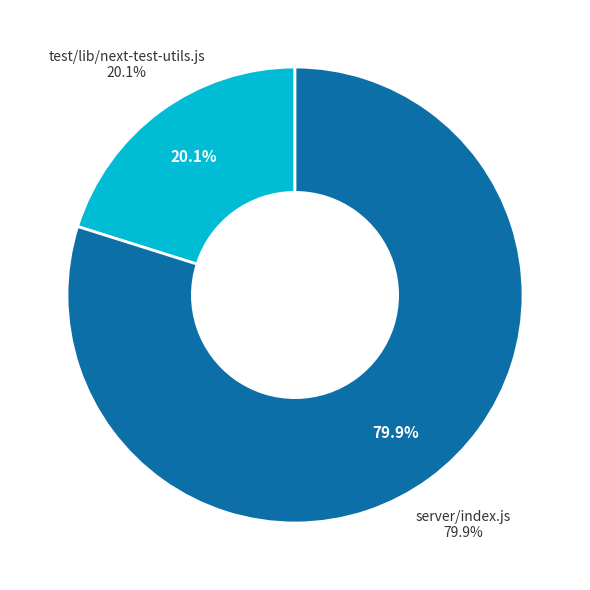

How many slices are in this pie chart?

2